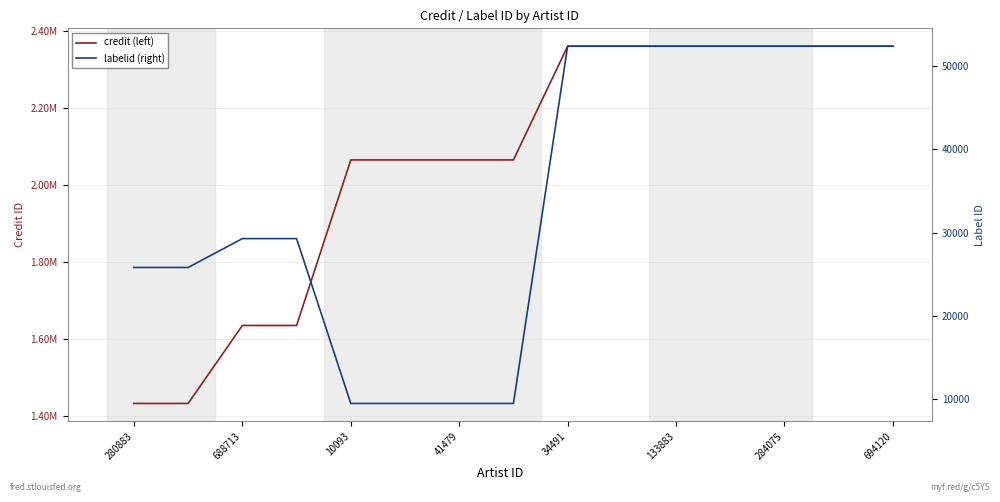

How many data points in labelid are above 29280?

7